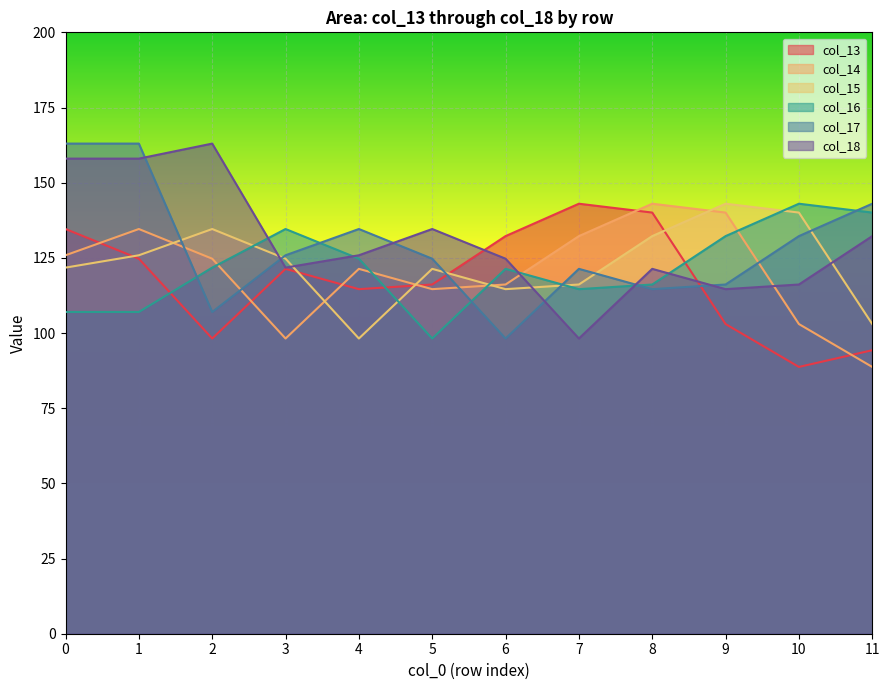

Which category has the lowest value in the col_14 series?

11